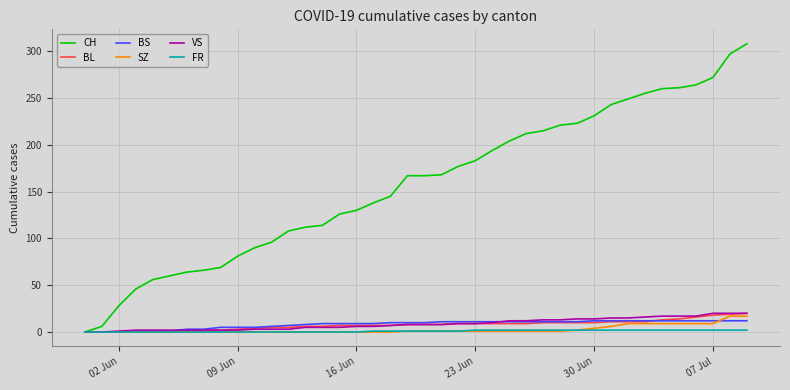

What is the greatest value displayed?

308